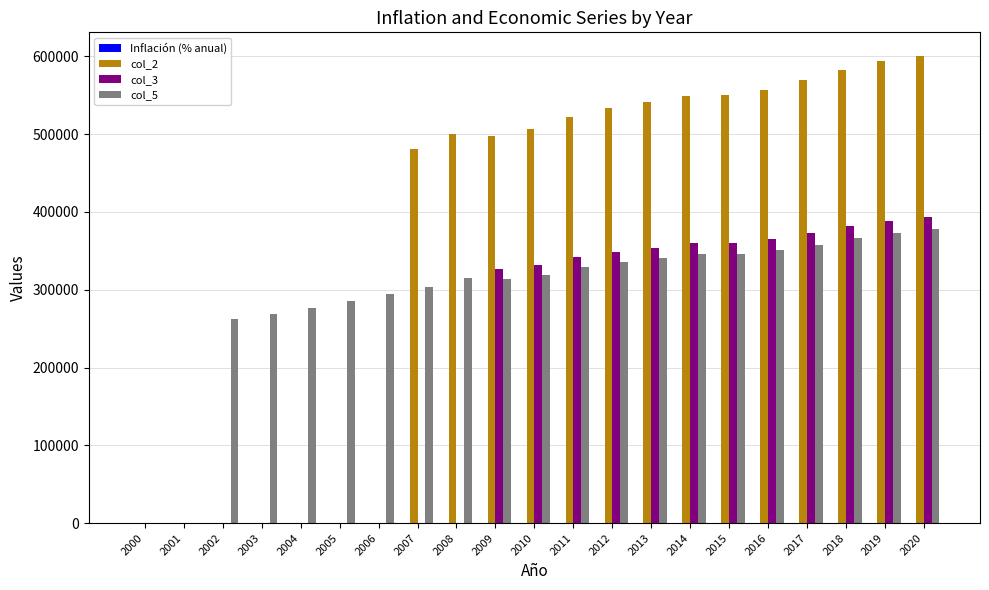

What is the maximum value for col_2?

600651.1